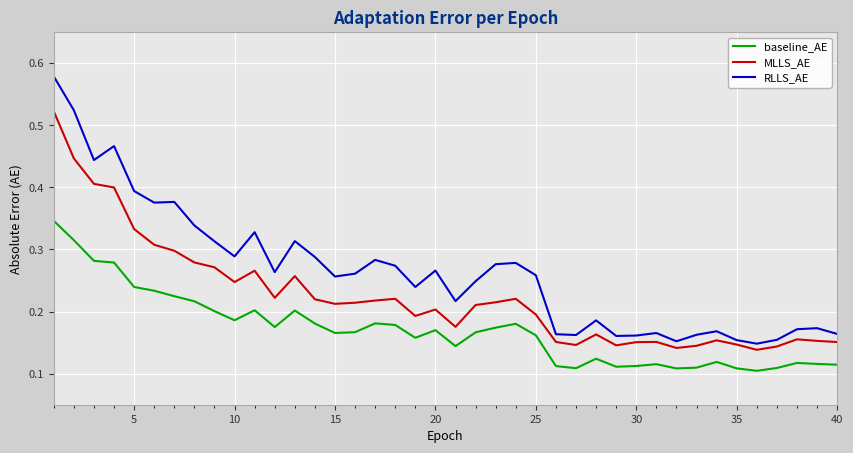

Which series has the largest total across all categories?

RLLS_AE